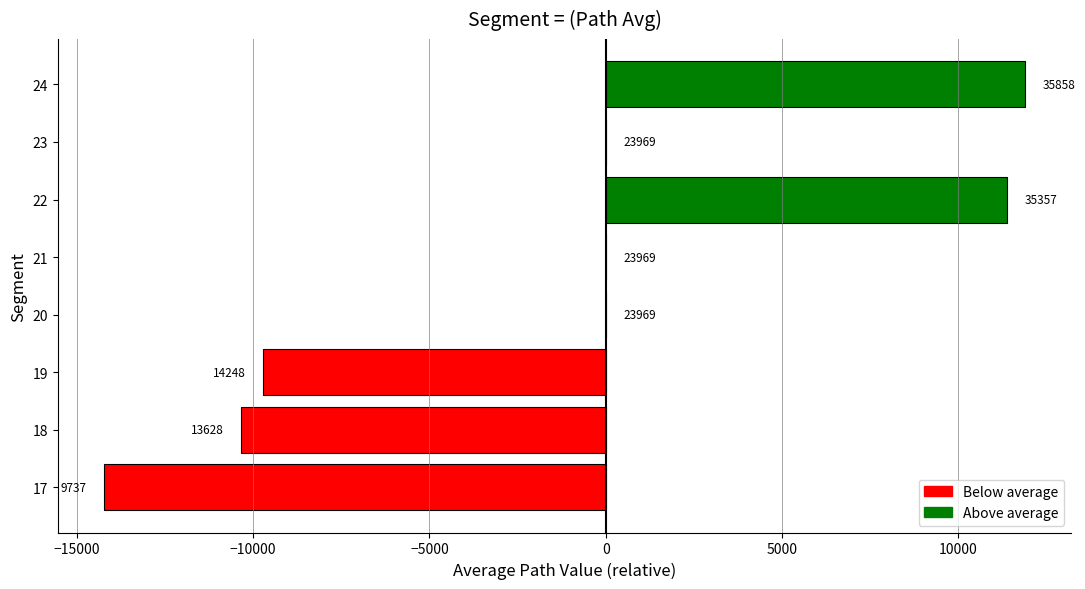

How many data points are above 0?

2